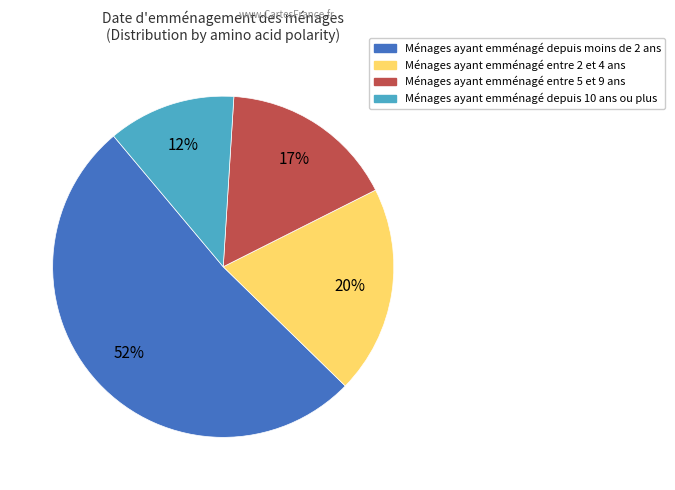

To the nearest percent, what is the average slice percentage?

25%